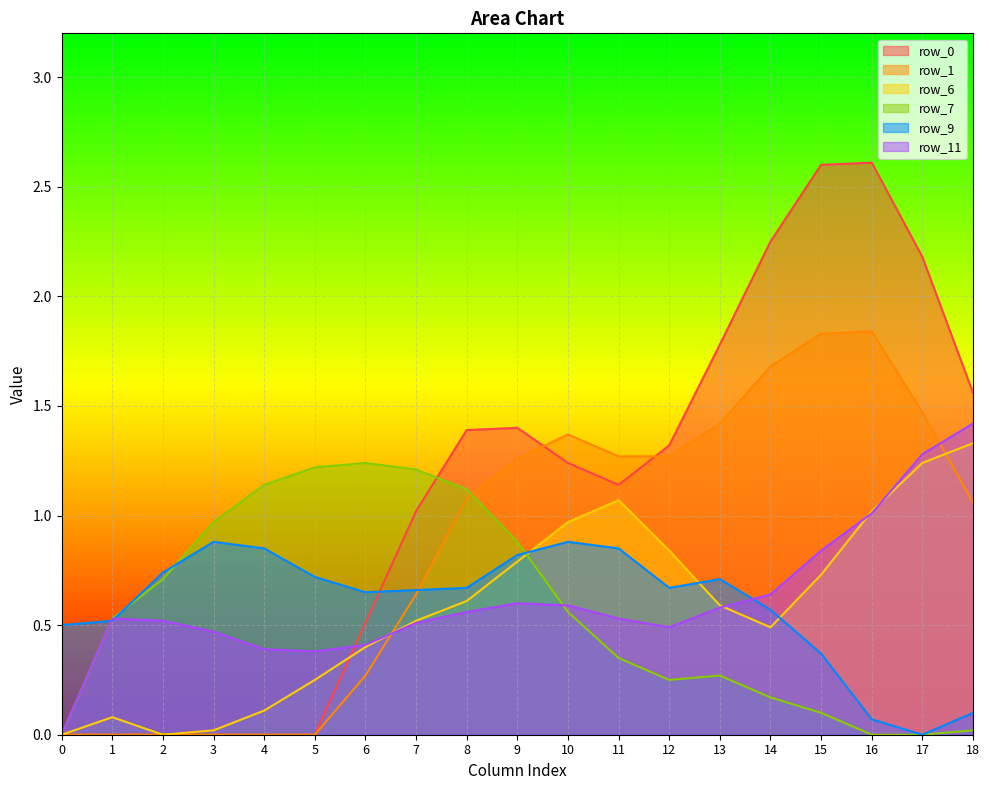

The row_6 series shows 1.1 at 15. True or false?

False